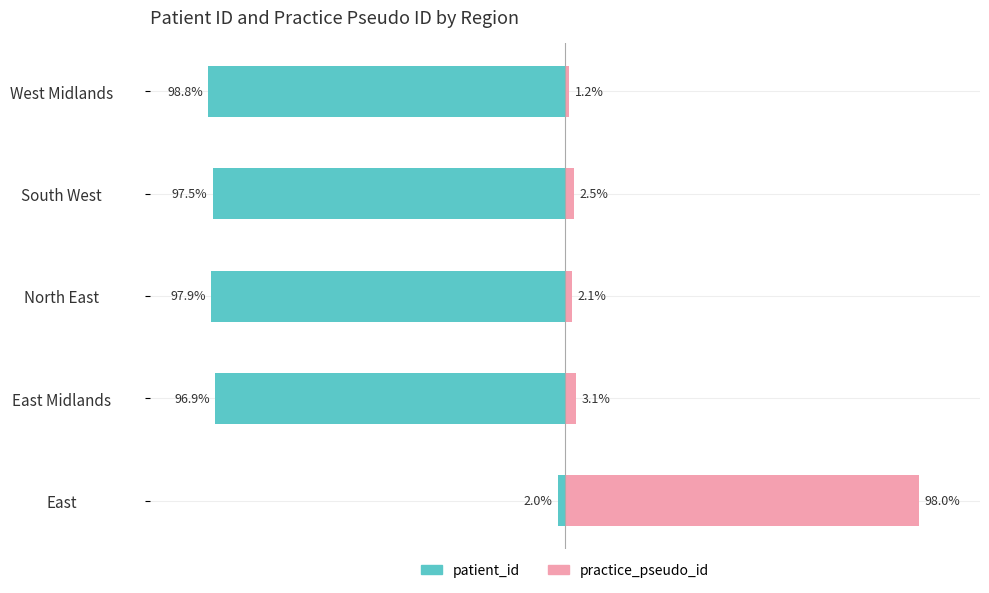

Reading left to right, extract all data points from this chart.

patient_id: -2.0	-96.9	-97.9	-97.5	-98.8
practice_pseudo_id: 98.0	3.1	2.1	2.5	1.2